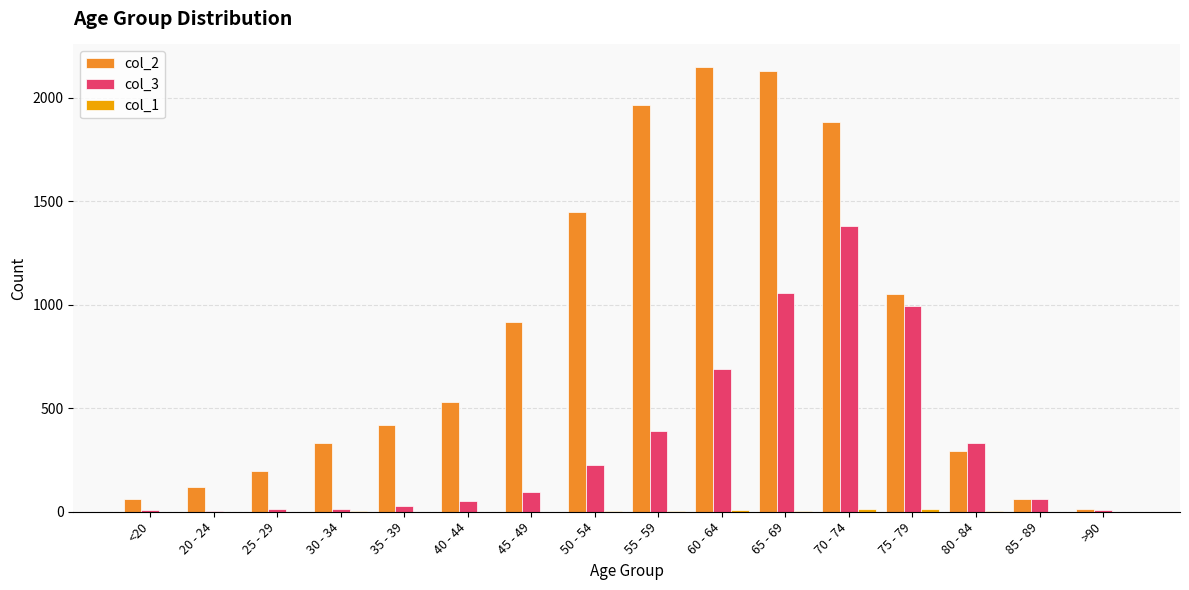

True or false: col_2 has a value of 3408 at 55 - 59.

False